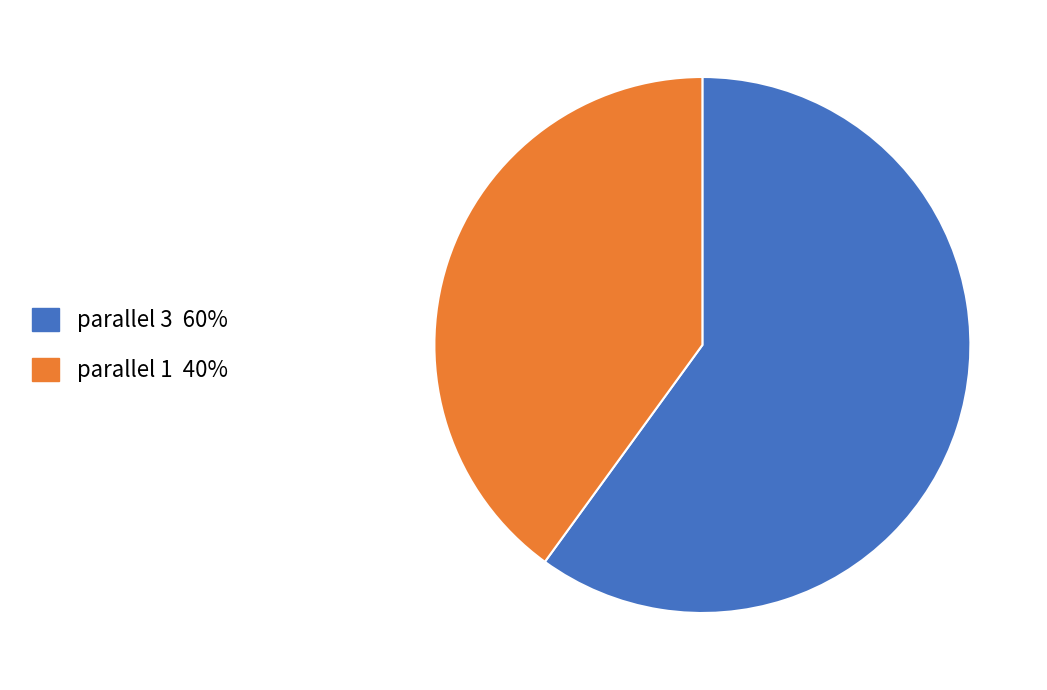

Does any single category account for the majority?

Yes